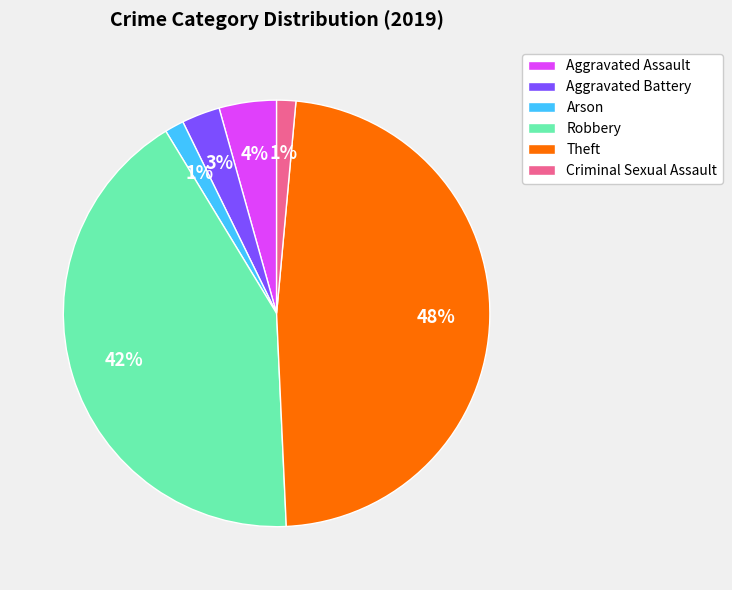

Is there a majority slice in this chart?

No